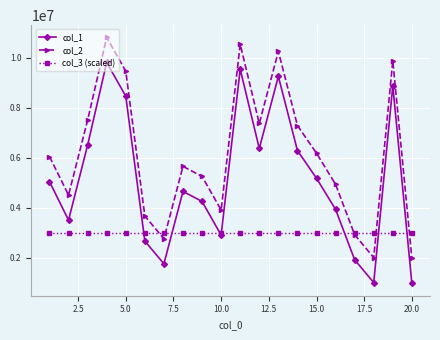

List the series in order of their peak value, highest first.

col_2, col_1, col_3 (scaled)